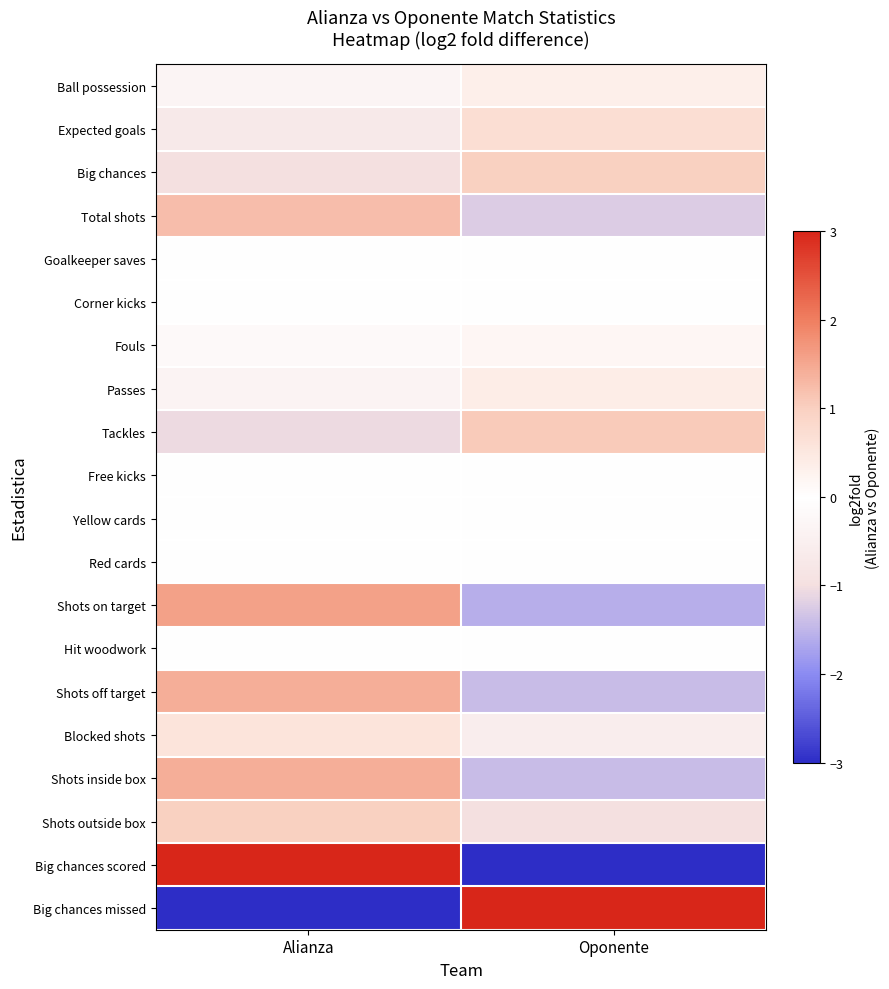

List the series in order of their peak value, highest first.

Big chances missed, Big chances scored, Shots on target, Shots off target, Shots inside box, Total shots, Tackles, Shots outside box, Big chances, Expected goals, Blocked shots, Passes, Ball possession, Fouls, Goalkeeper saves, Corner kicks, Free kicks, Yellow cards, Red cards, Hit woodwork